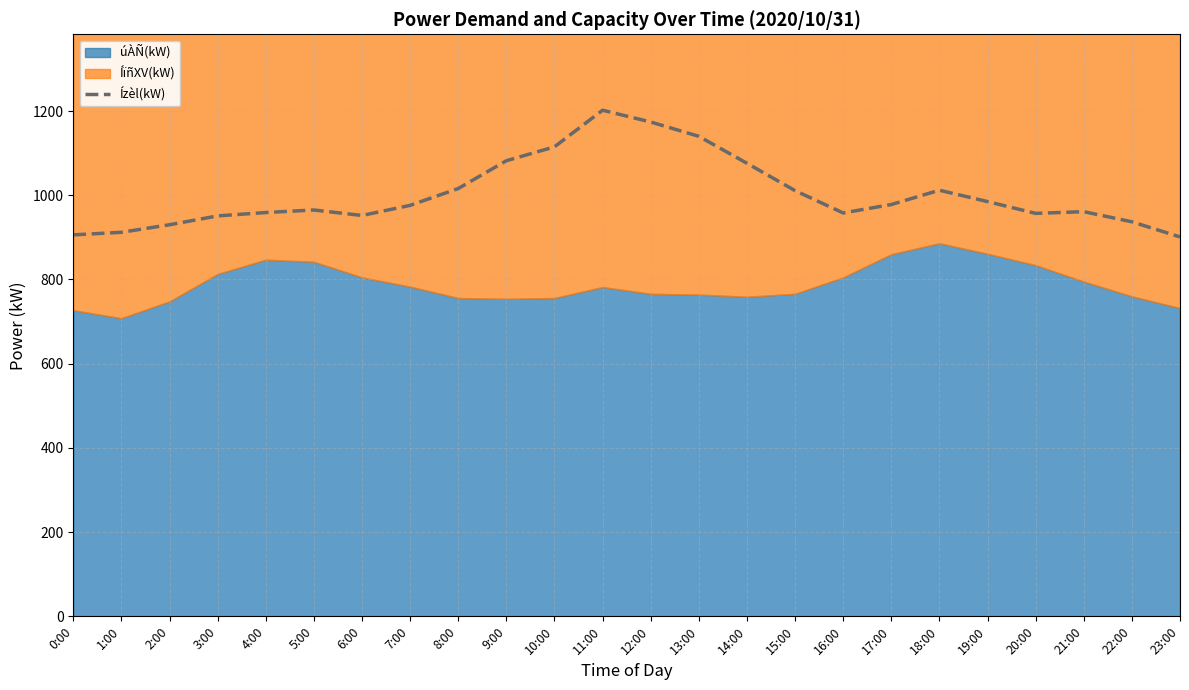

What is the label of the 23rd point from the right?

1:00